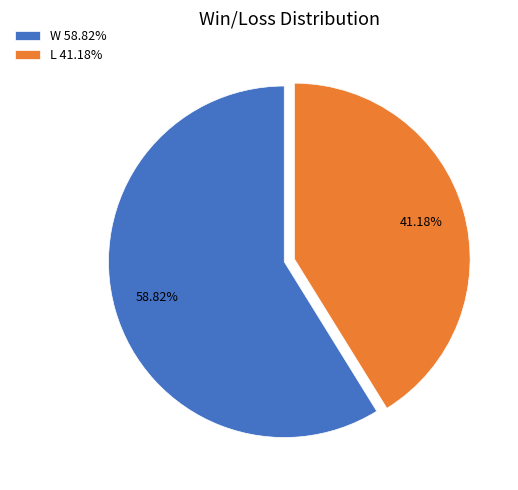

Which category has the smallest portion of the pie?

L